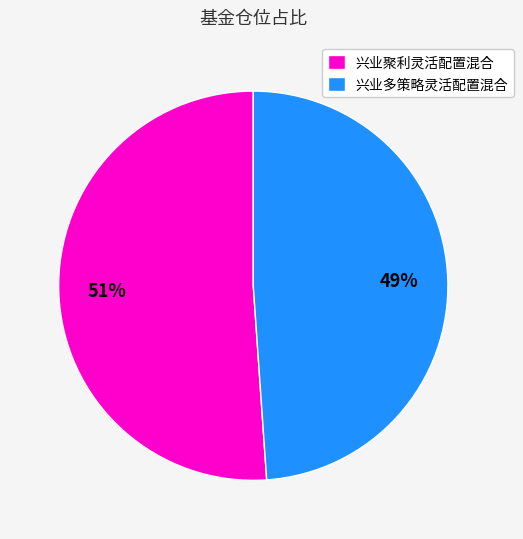

Which slice is the largest?

兴业聚利灵活配置混合